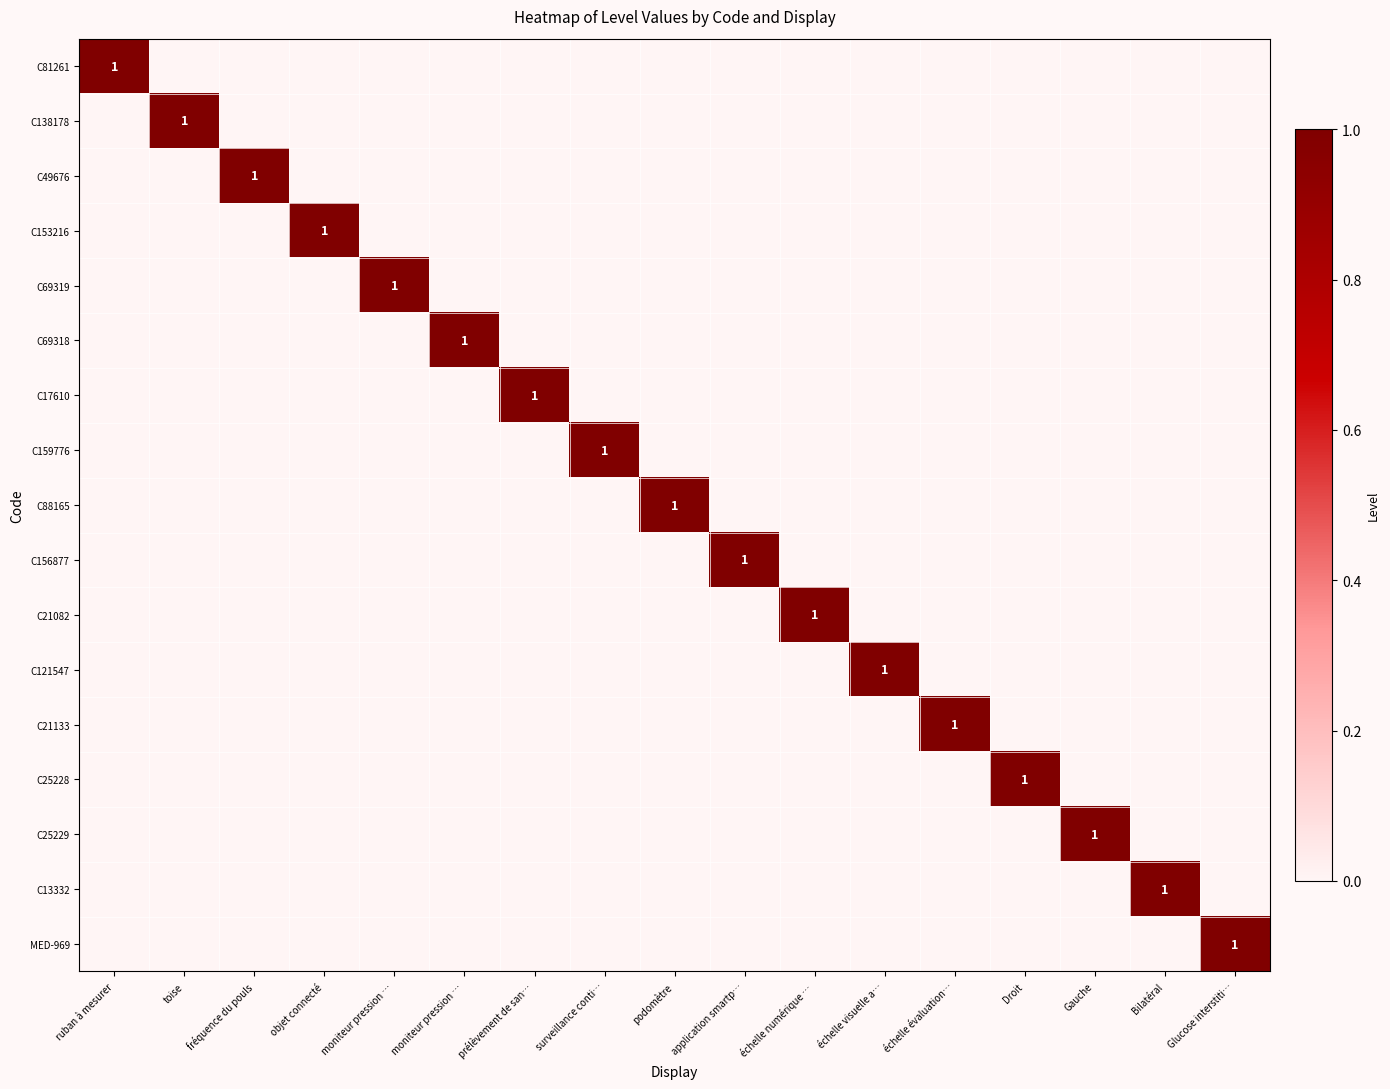

True or false: C159776 has a value of -1 at échelle visuelle a….

False